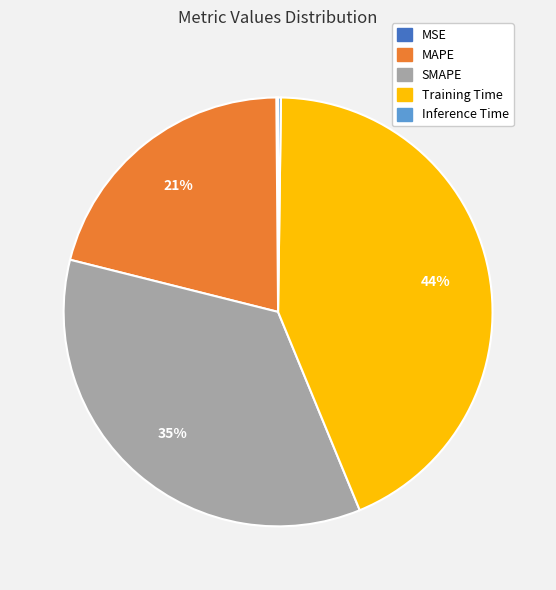

Approximately how many times larger is the value at SMAPE compared to Training Time?

0.8